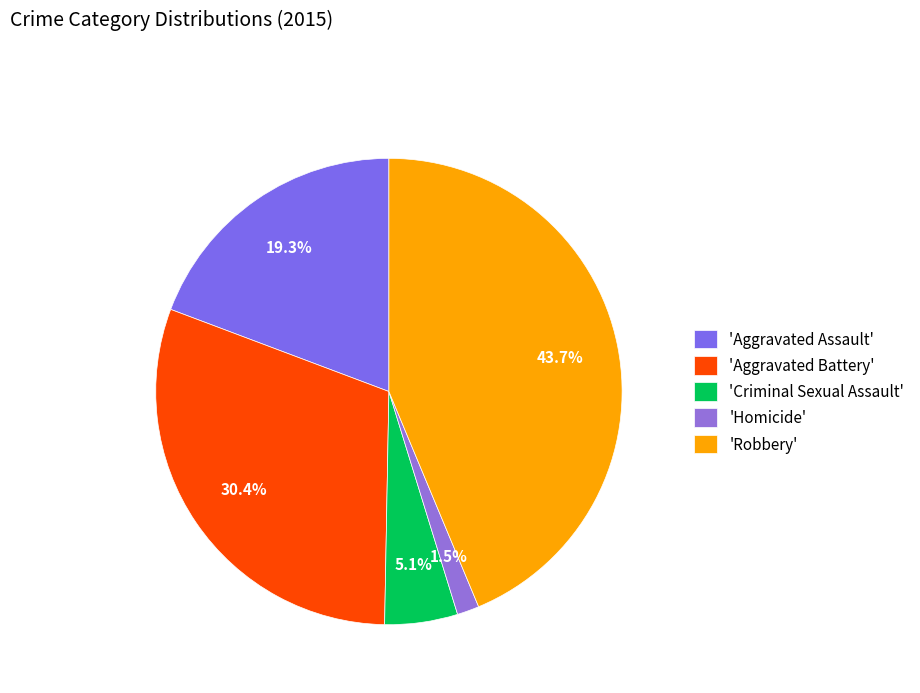

How many slices are in this pie chart?

5